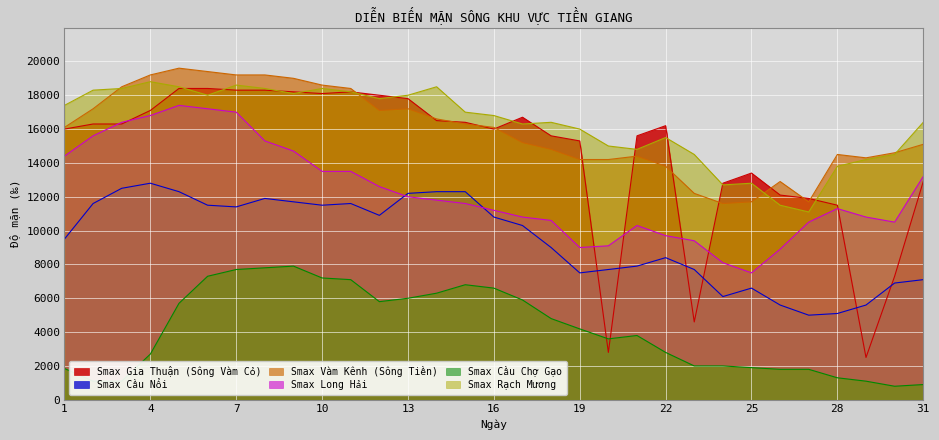

What are all the series names shown in the legend?

Smax Gia Thuận (Sông Vàm Cỏ), Smax Cầu Nổi, Smax Vàm Kênh (Sông Tiền), Smax Long Hải, Smax Cầu Chợ Gạo, Smax Rạch Mương